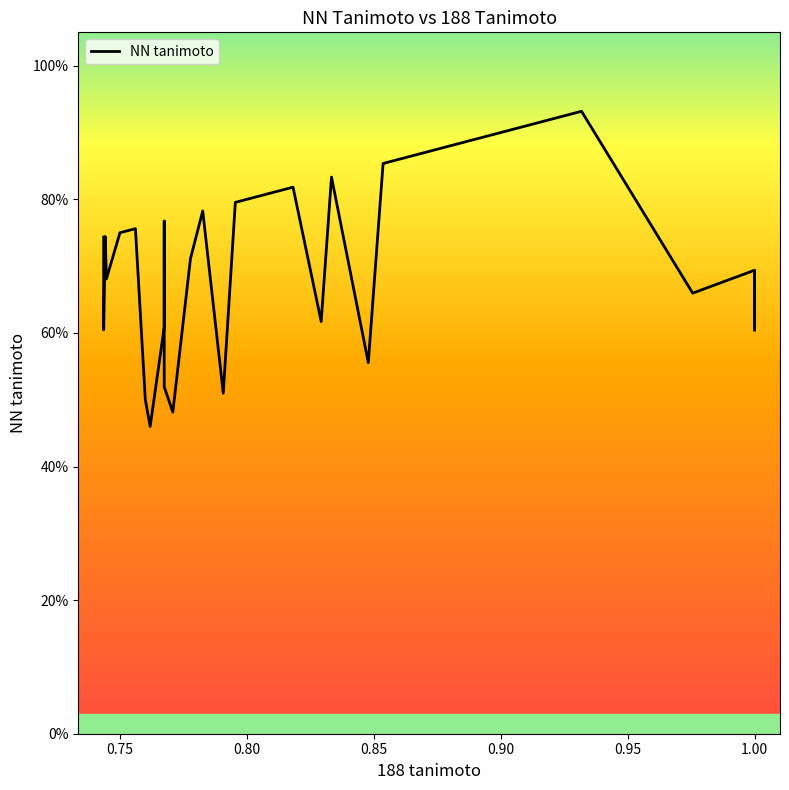

How many interior local peaks (higher than both neighbors) does the data have?

10